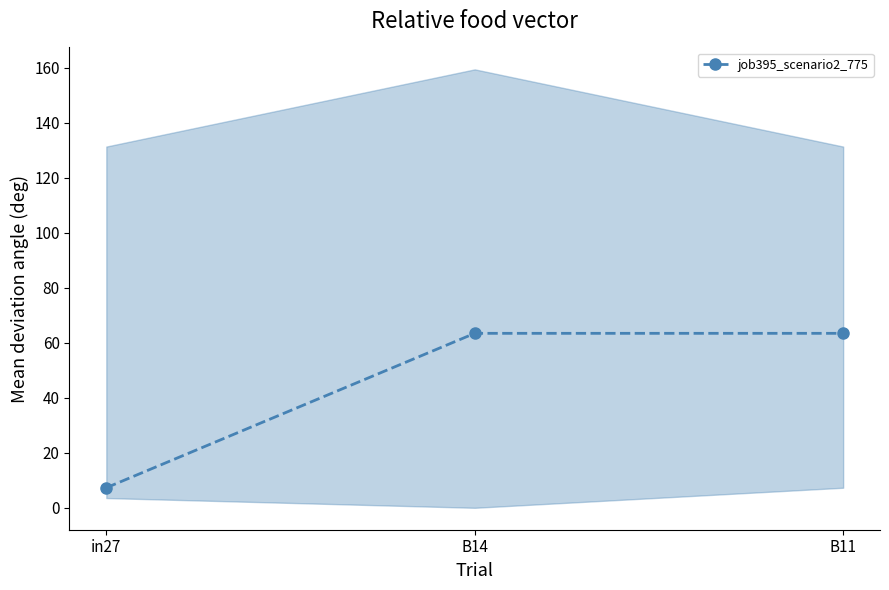

What is the change in value from in27 to B11?

+56.2